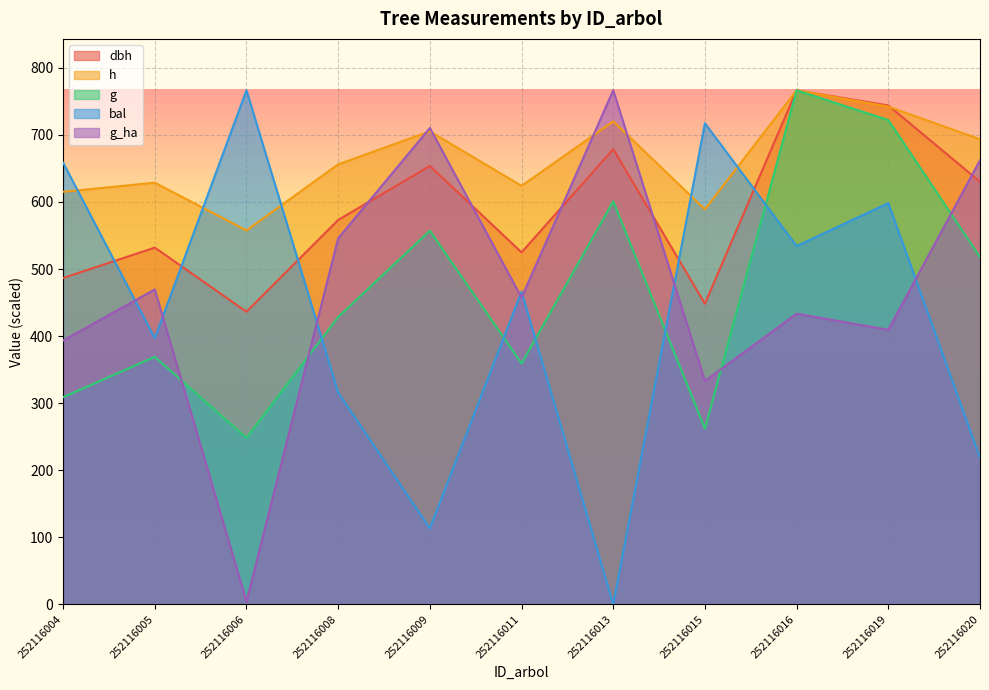

What is the value of the dbh point at the 4th from the left?

573.2